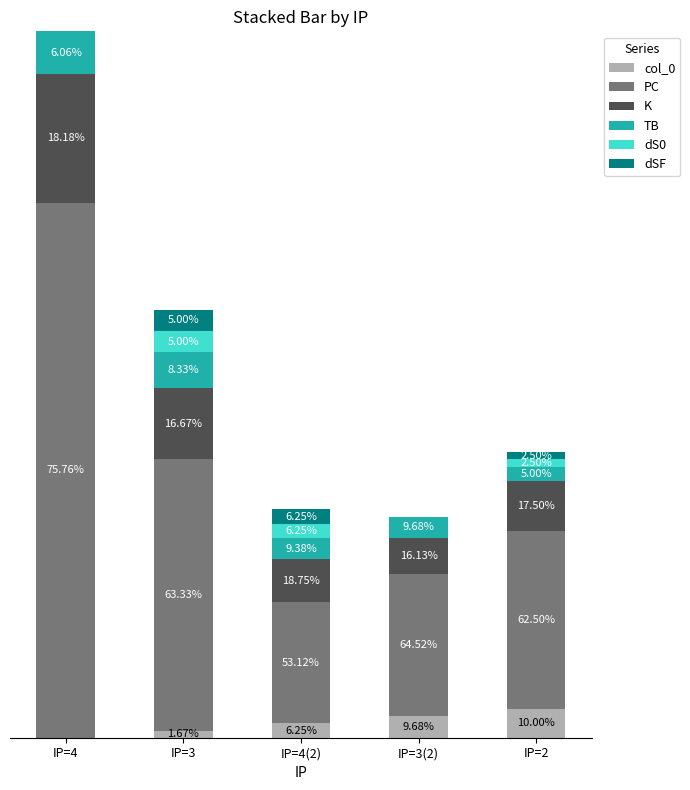

Are the bars horizontal?

No